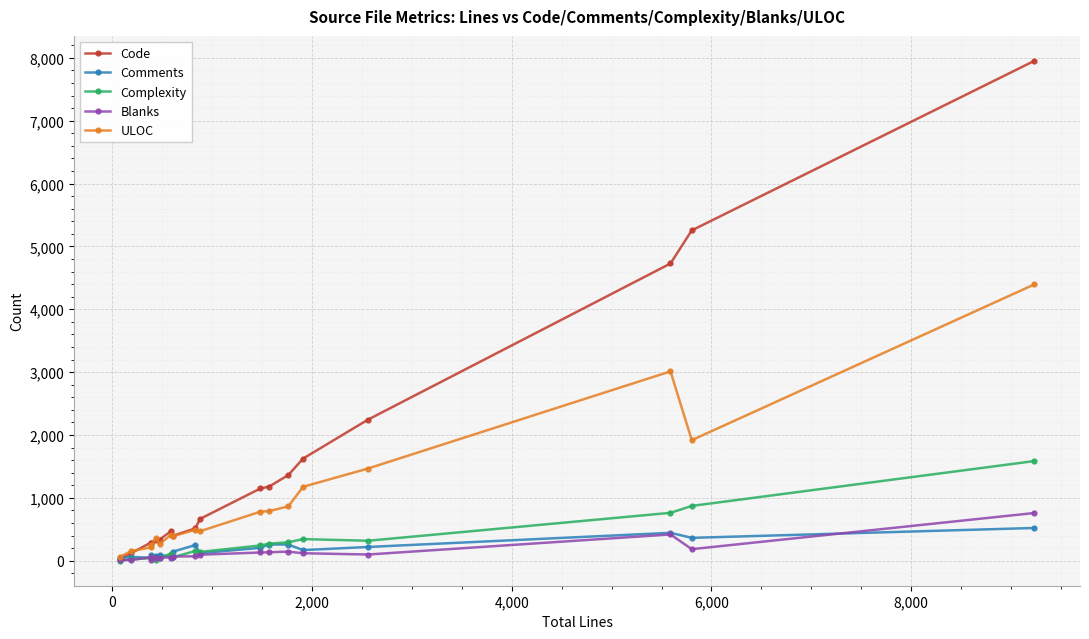

Which series has the largest total across all categories?

Code